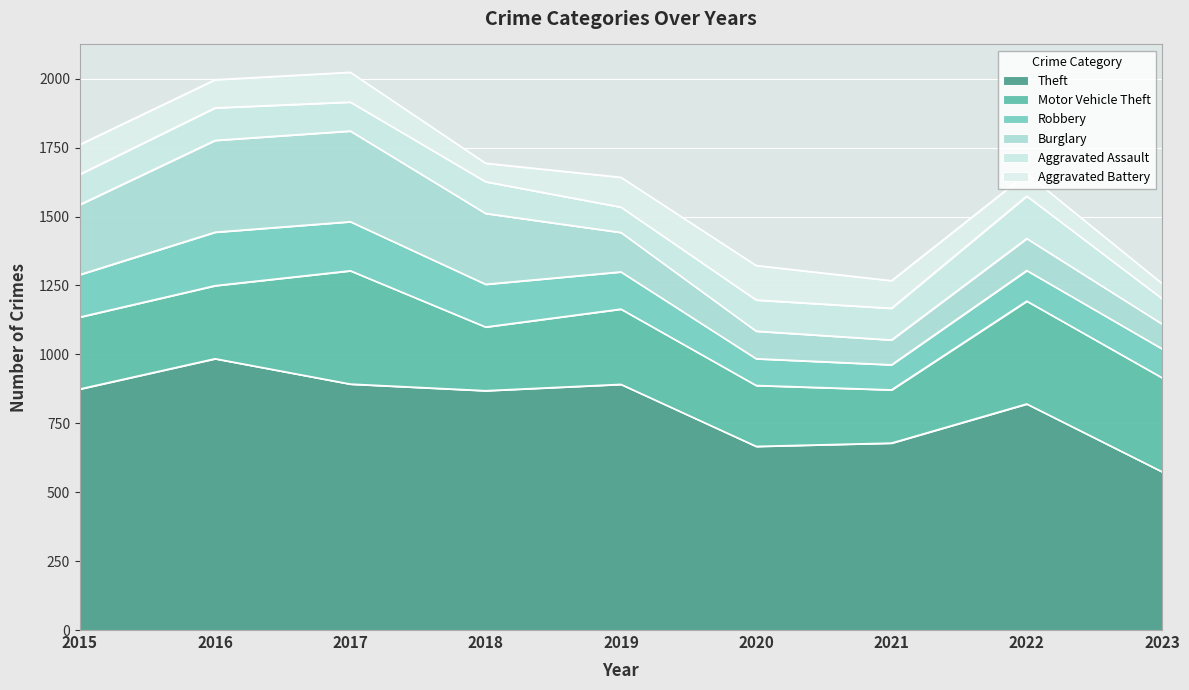

How many values in the Aggravated Battery series exceed 102?

4